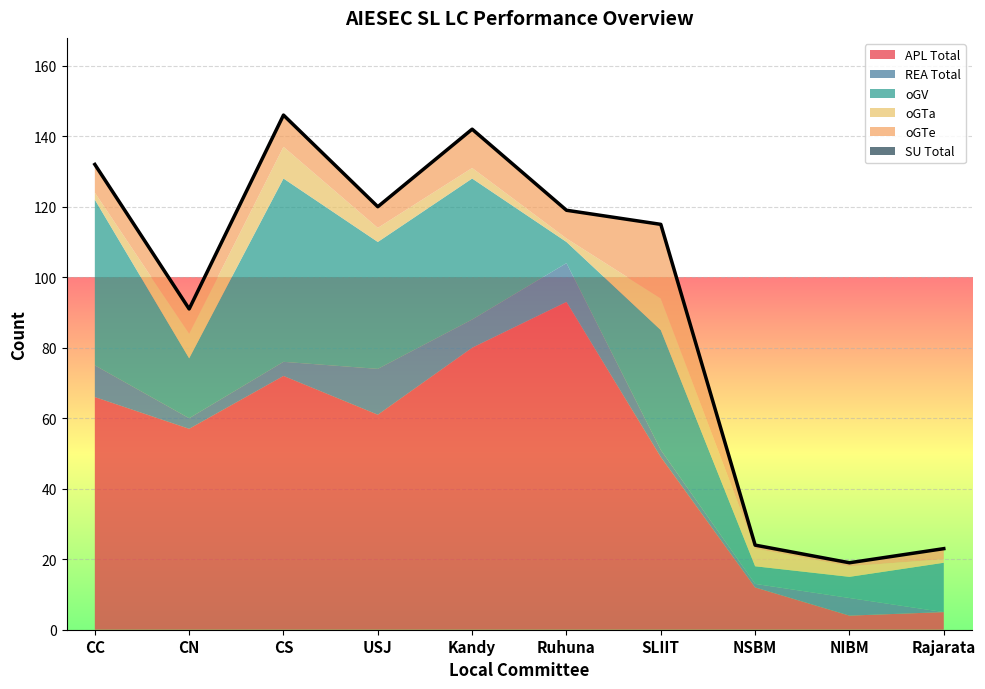

The value of REA_Total at NIBM is 5. True or false?

True